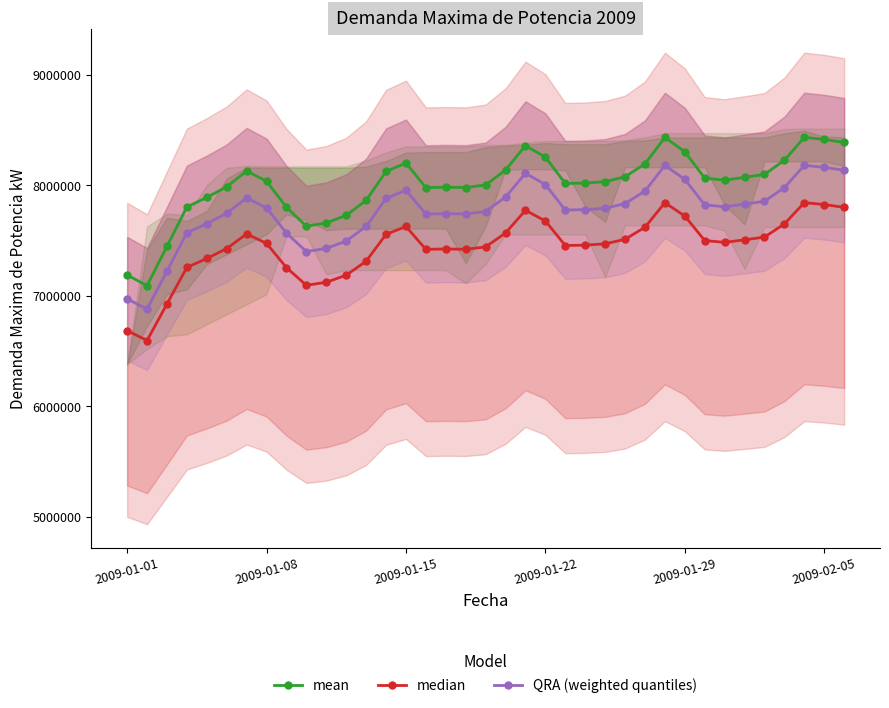

At how many categories does at least one series exceed 7501659?

34